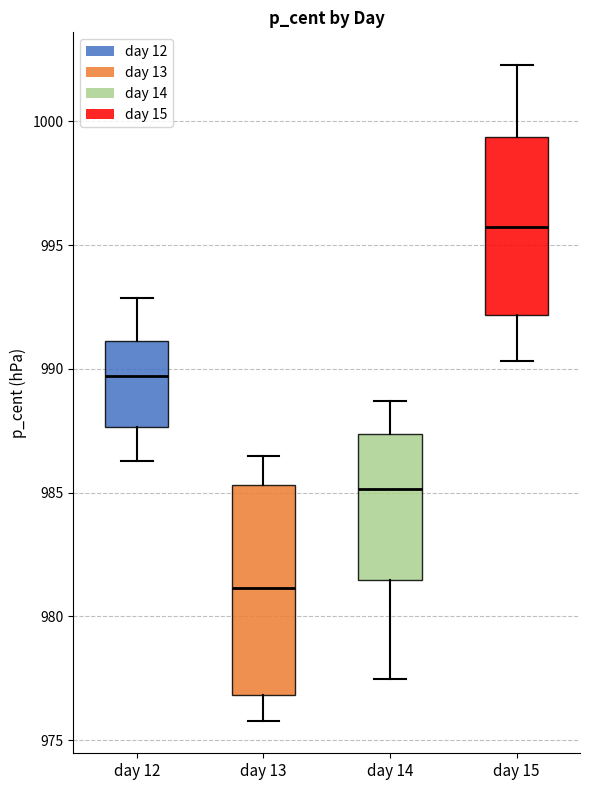

Reading left to right, read every box against the y-axis: the position of its median line, the range the box covers, and the ends of its whiskers. The values are not printed on the chart, so give them approximately, as read against the axis.

day 12: median 989.5, box 987.5 to 991.0, whiskers 986.5 to 993.0
day 13: median 981.0, box 977.0 to 985.5, whiskers 976.0 to 986.5
day 14: median 985.0, box 981.5 to 987.5, whiskers 977.5 to 988.5
day 15: median 995.5, box 992.0 to 999.5, whiskers 990.5 to 1002.5